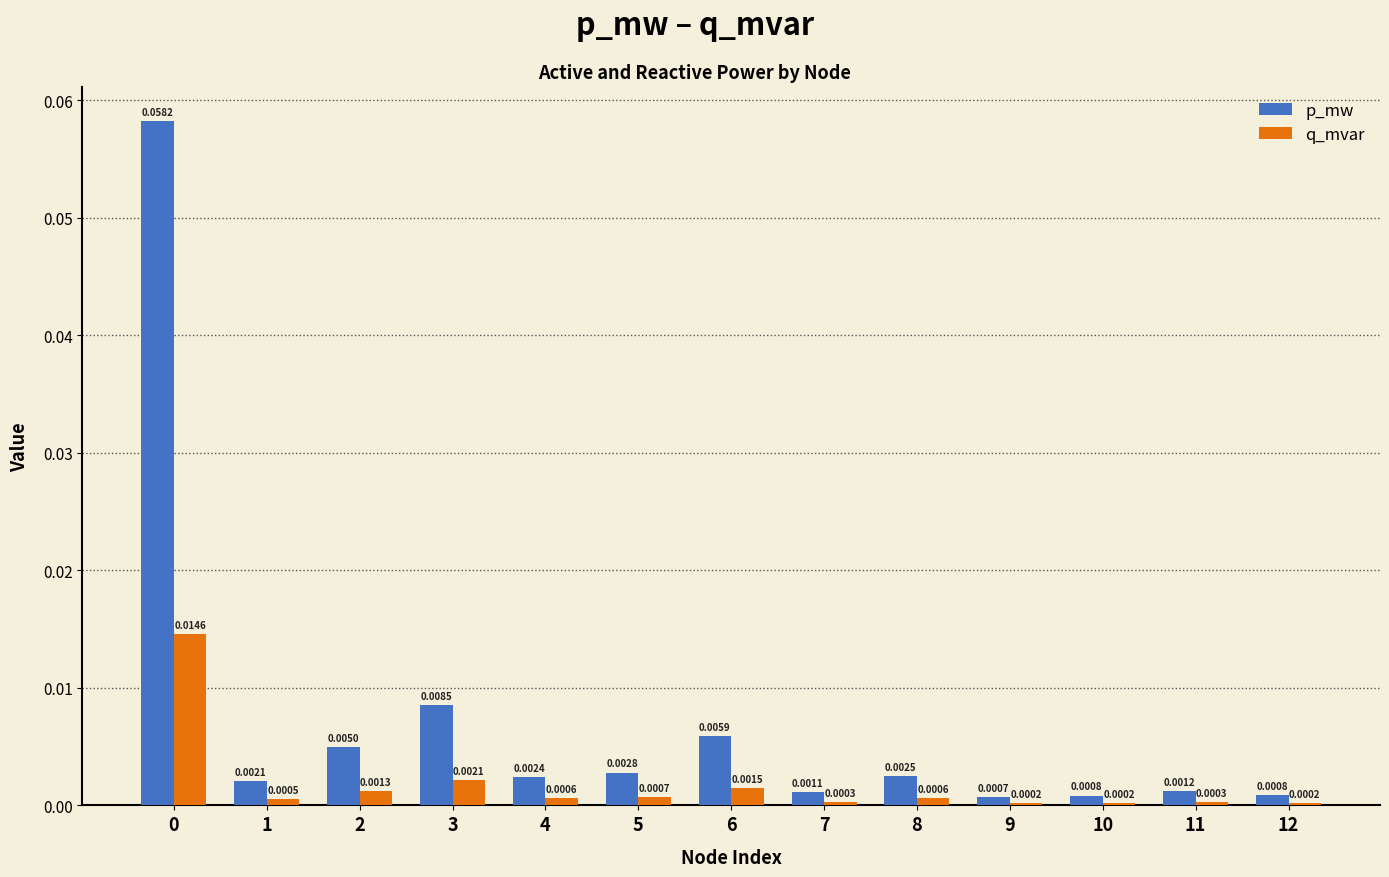

Is the value of p_mw at 0 greater than the value of q_mvar at 5?

Yes